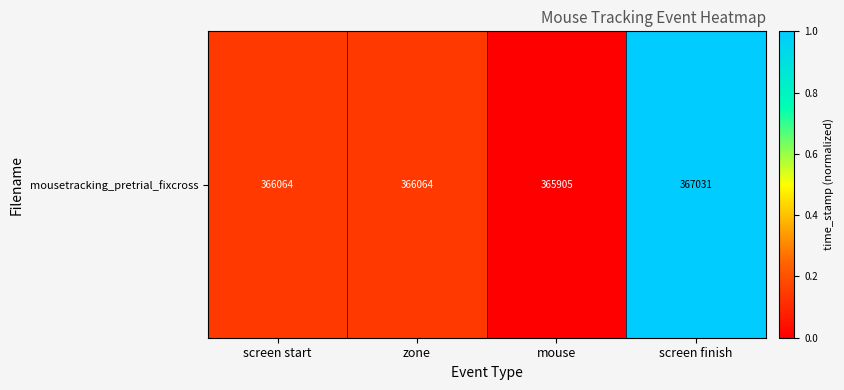

What is the average value?

0.3